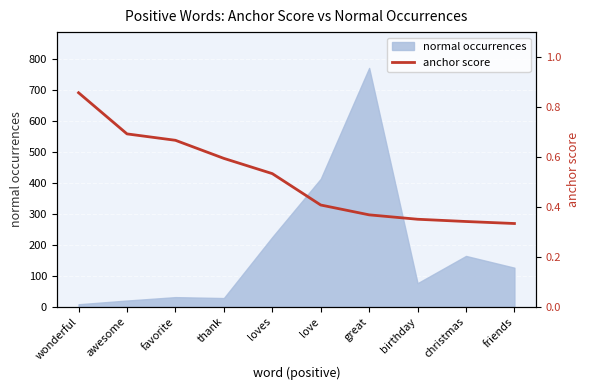

True or false: the data shows 0.7 at favorite.

True